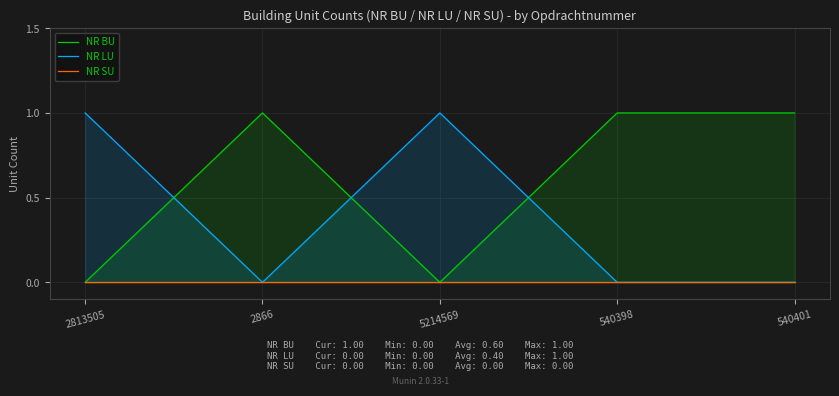

List the series in order of their peak value, highest first.

NR BU, NR LU, NR SU